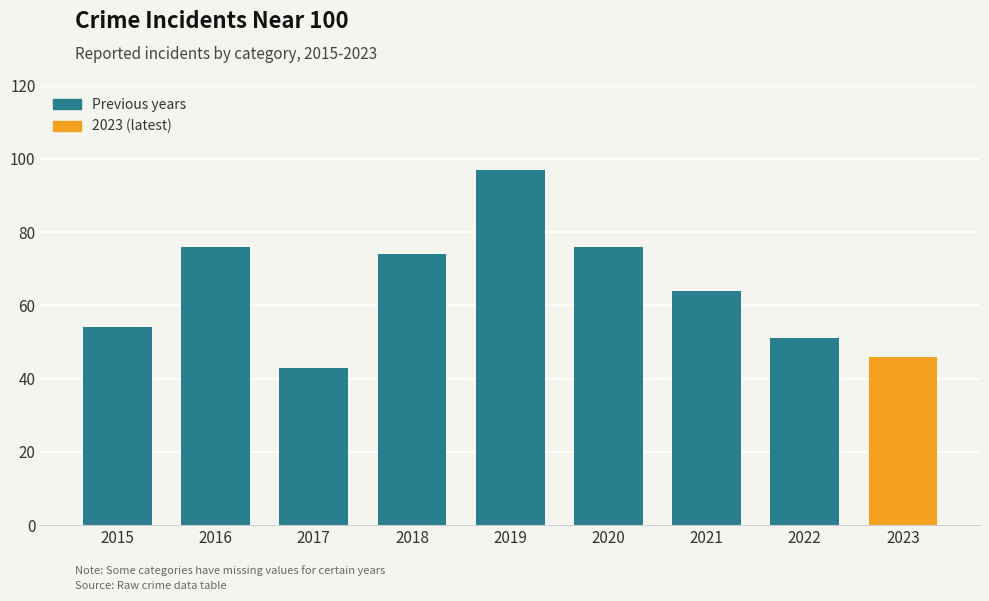

Approximately how many times larger is the value at 2021 compared to 2018?

0.9